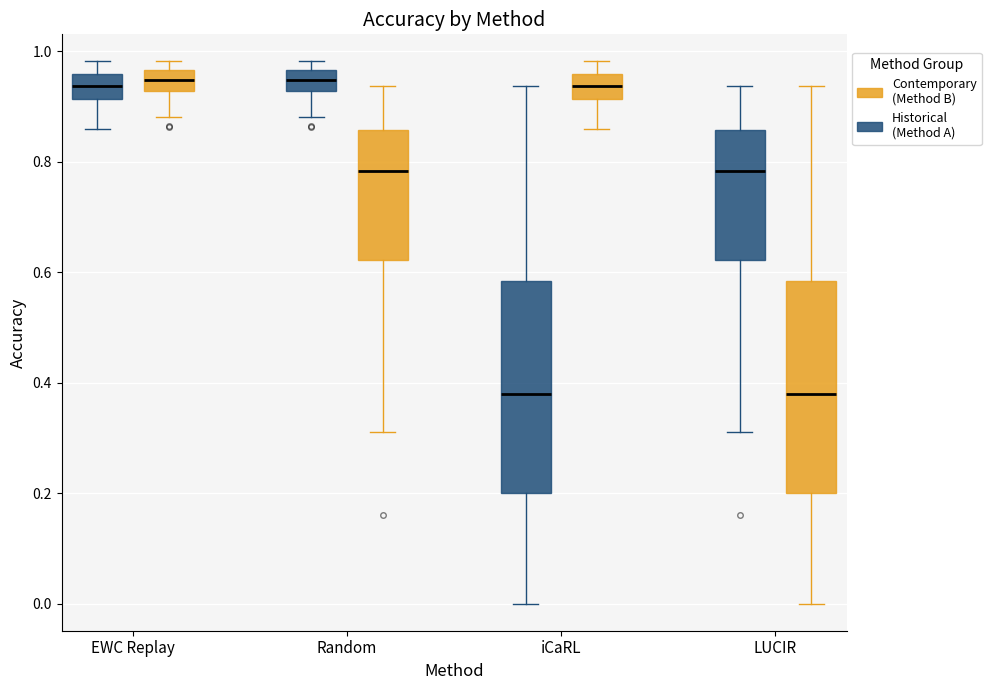

Reading left to right, read every box against the y-axis: the position of its median line, the range the box covers, and the ends of its whiskers. The values are not printed on the chart, so give them approximately, as read against the axis.

EWC Replay (Historical (Method A)): median 0.94, box 0.92 to 0.96, whiskers 0.86 to 0.98
EWC Replay (Contemporary (Method B)): median 0.94, box 0.92 to 0.96, whiskers 0.88 to 0.98
Random (Historical (Method A)): median 0.94, box 0.92 to 0.96, whiskers 0.88 to 0.98
Random (Contemporary (Method B)): median 0.78, box 0.62 to 0.86, whiskers 0.32 to 0.94
iCaRL (Historical (Method A)): median 0.38, box 0.20 to 0.58, whiskers 0.00 to 0.94
iCaRL (Contemporary (Method B)): median 0.94, box 0.92 to 0.96, whiskers 0.86 to 0.98
LUCIR (Historical (Method A)): median 0.78, box 0.62 to 0.86, whiskers 0.32 to 0.94
LUCIR (Contemporary (Method B)): median 0.38, box 0.20 to 0.58, whiskers 0.00 to 0.94